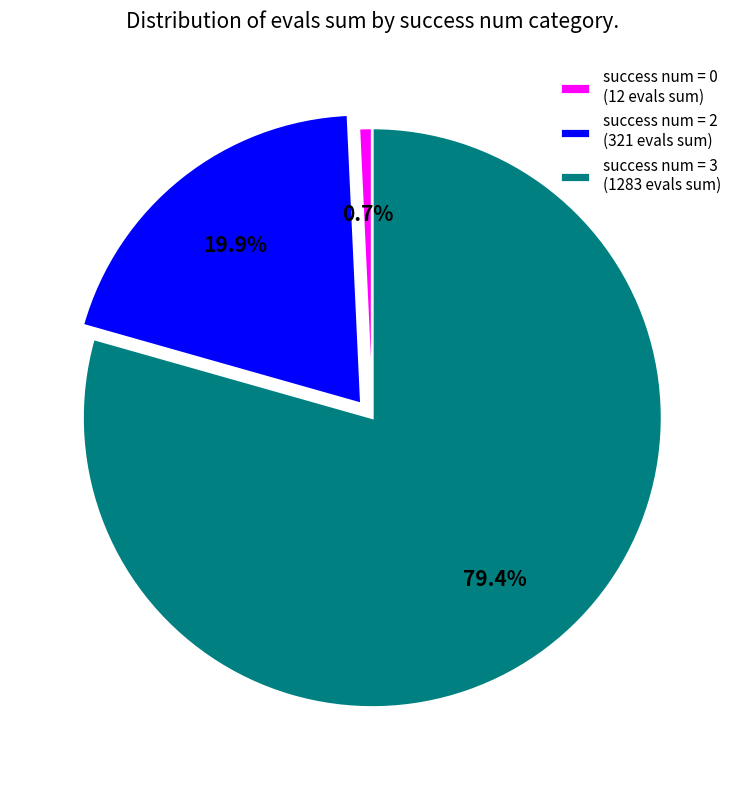

What is the ratio of the value at success num = 2 (321 evals sum) to the value at success num = 3 (1283 evals sum)?

0.3